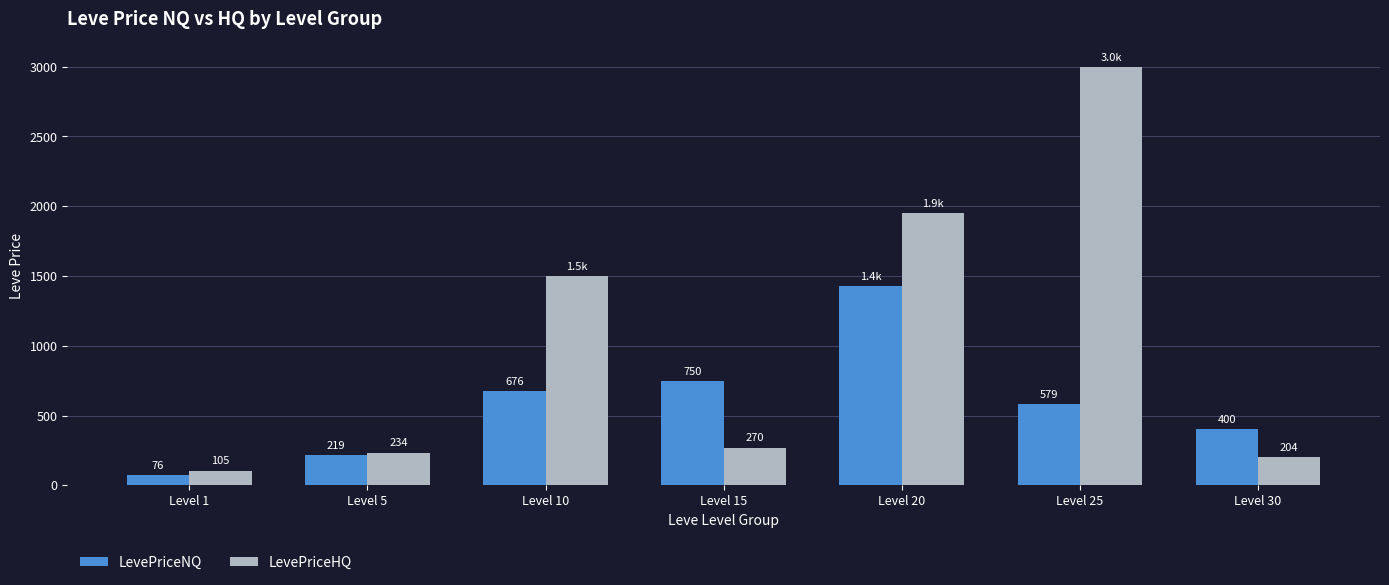

At how many categories does at least one series exceed 1232?

3